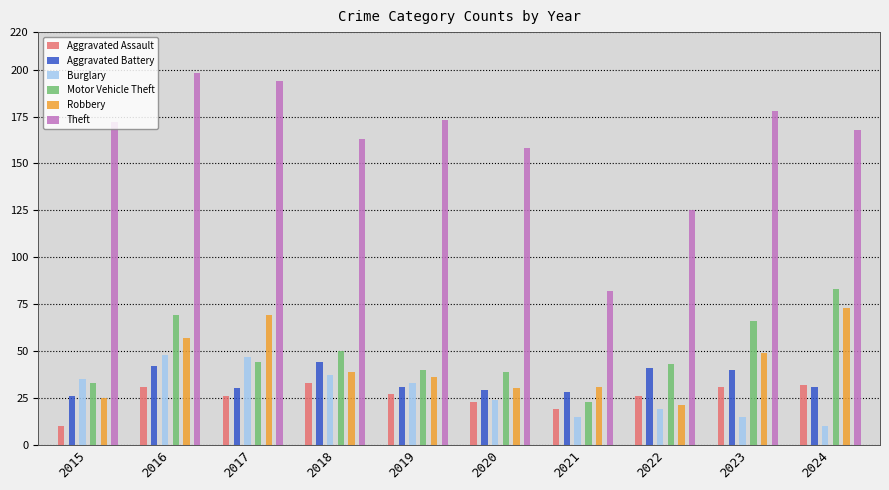

At which label does Robbery first exceed 39?

2016